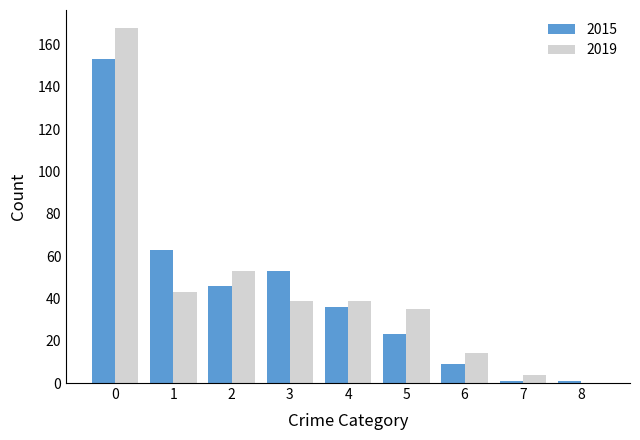

What is the sum of all 2015 values?

385